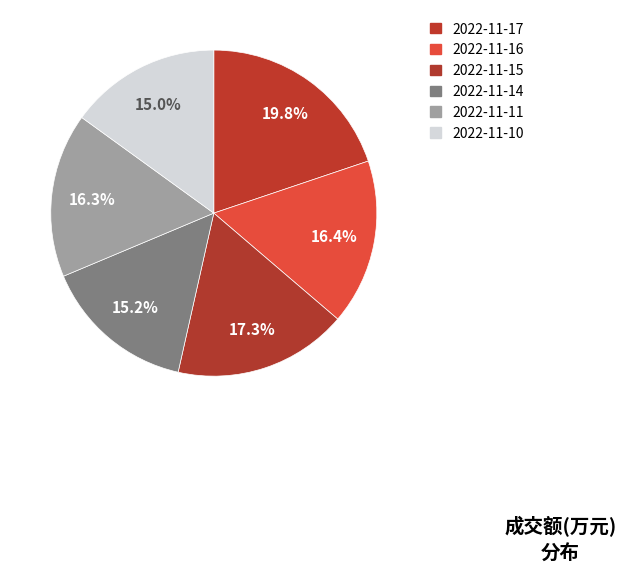

To the nearest percent, what is the average slice percentage?

17%